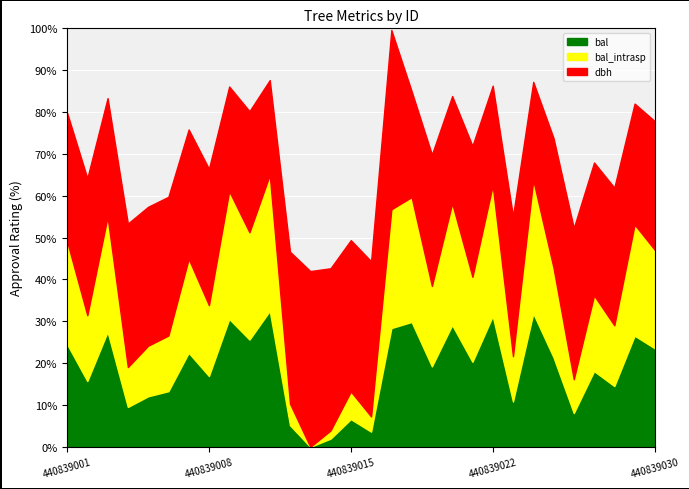

How many data points in dbh are less than 31?

12